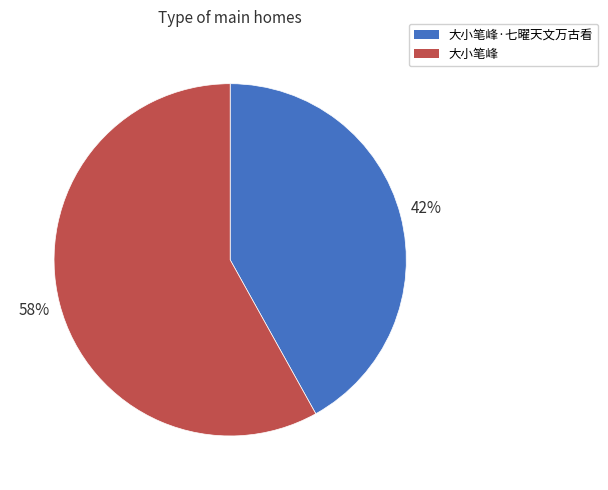

Does any single category account for the majority?

Yes